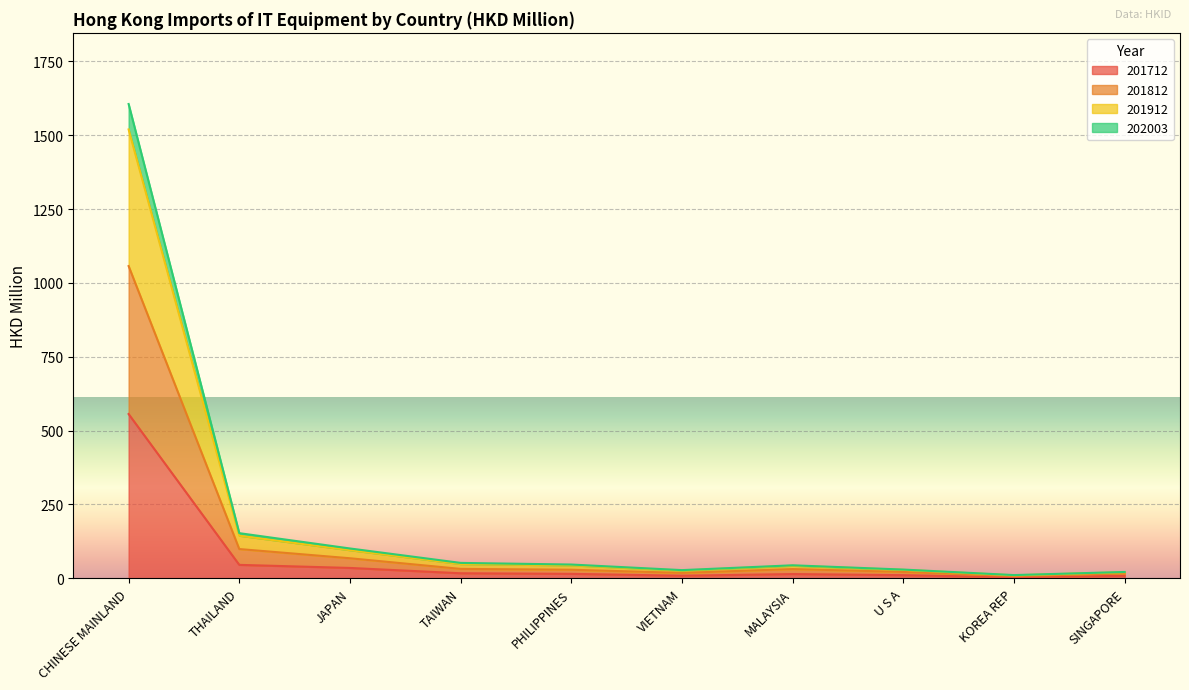

Between MALAYSIA and SINGAPORE, which is larger?

MALAYSIA